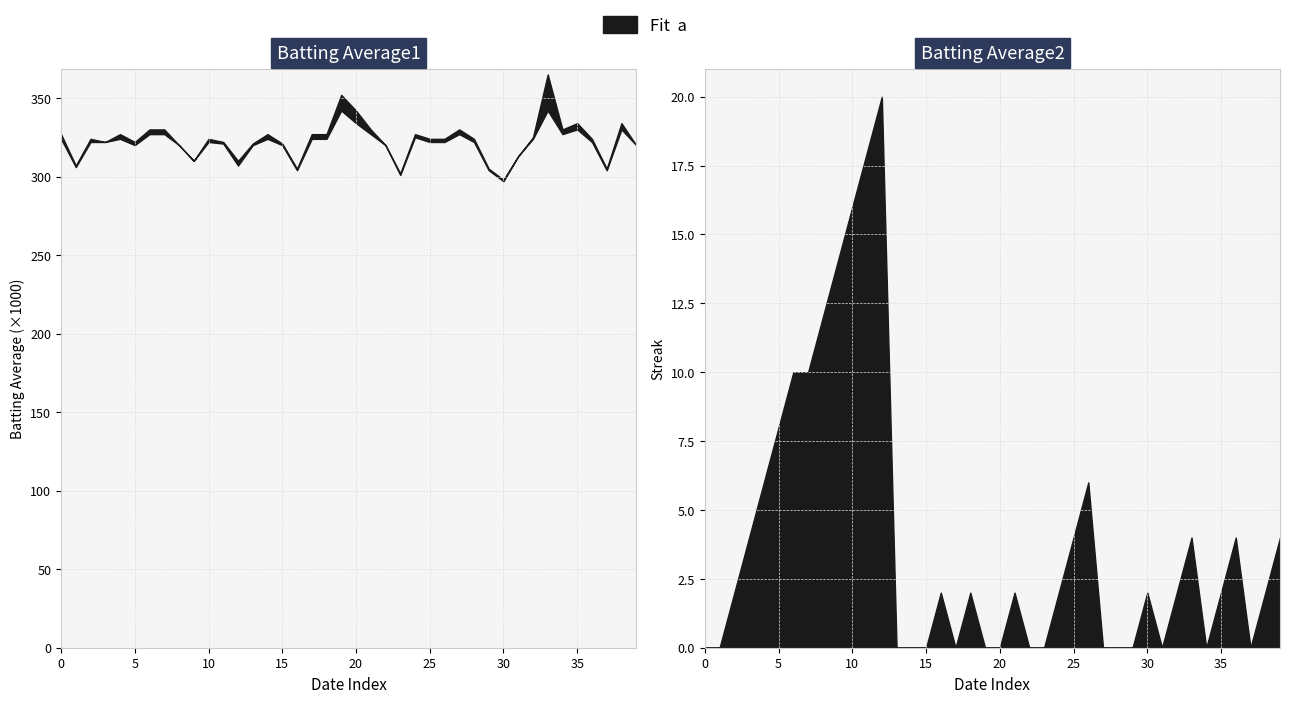

How many interior local valleys does the Batting Average2 series have?

9